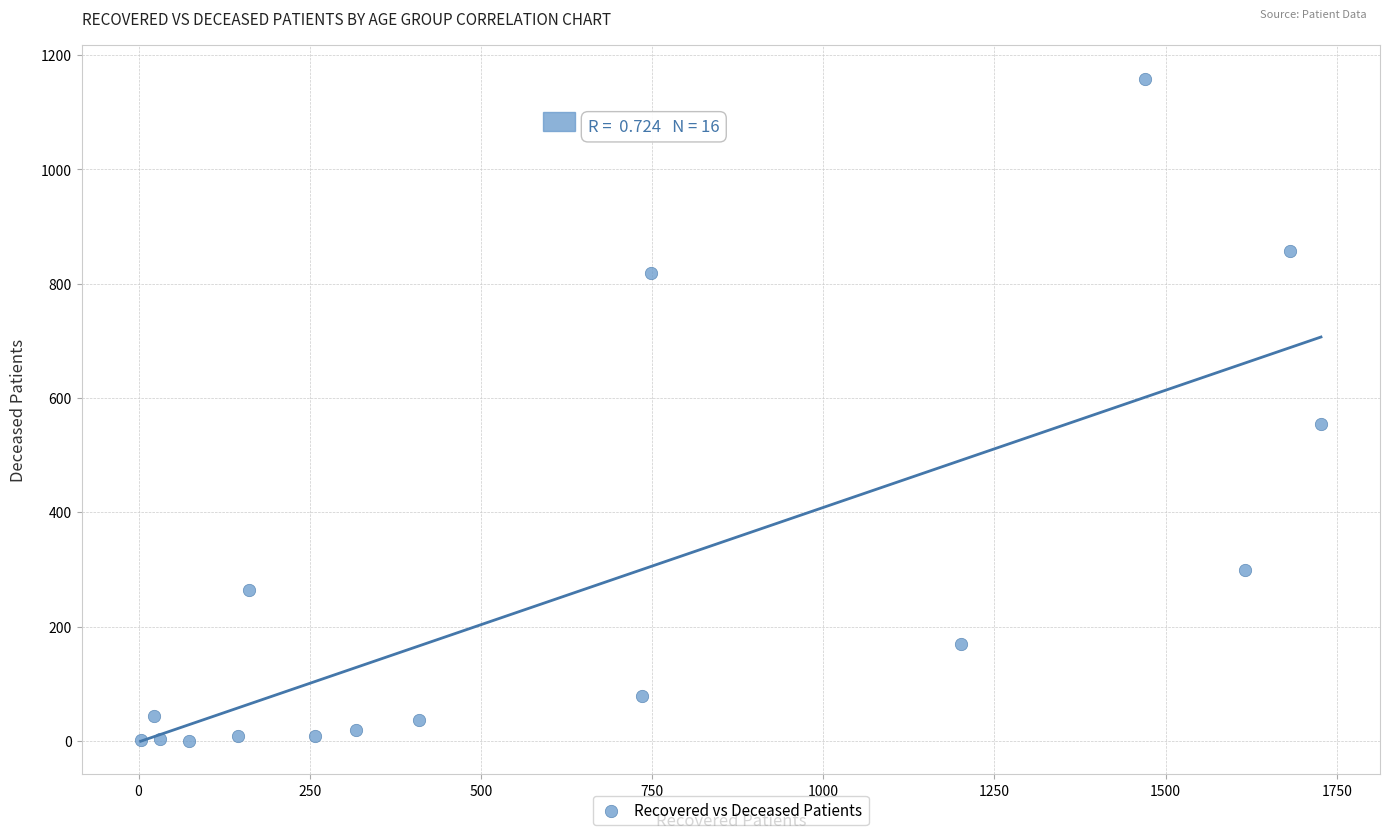

What Y value in the scatter plot is closest to 579?

554